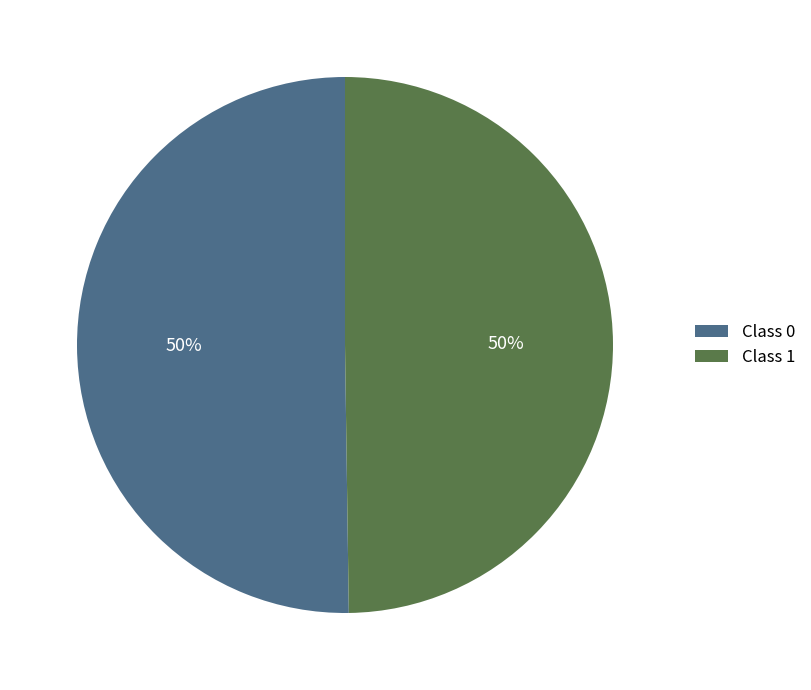

To the nearest percent, what is the combined percentage of Class 0 and Class 1?

100%